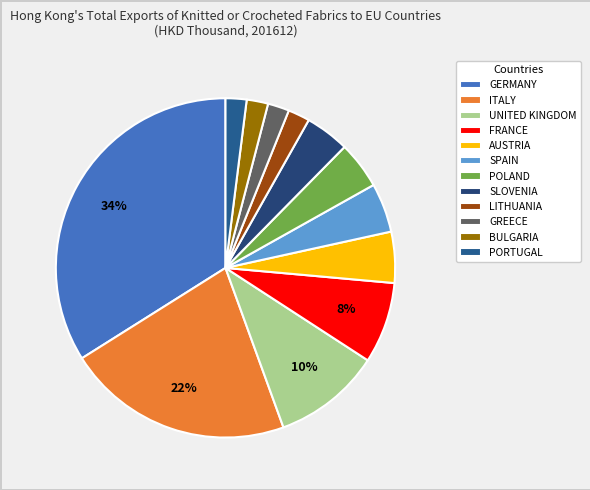

How many segments does this pie chart have?

12